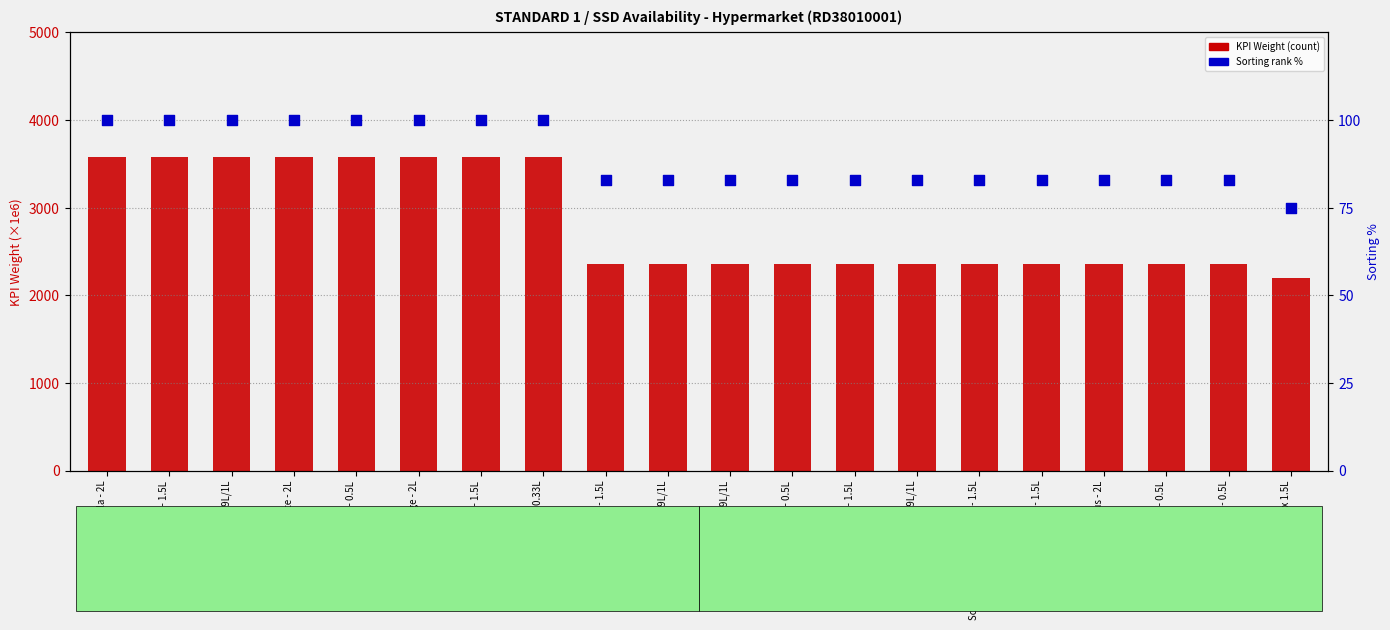

Which series has the largest Y range (max minus min)?

KPI Weight (×1e6)